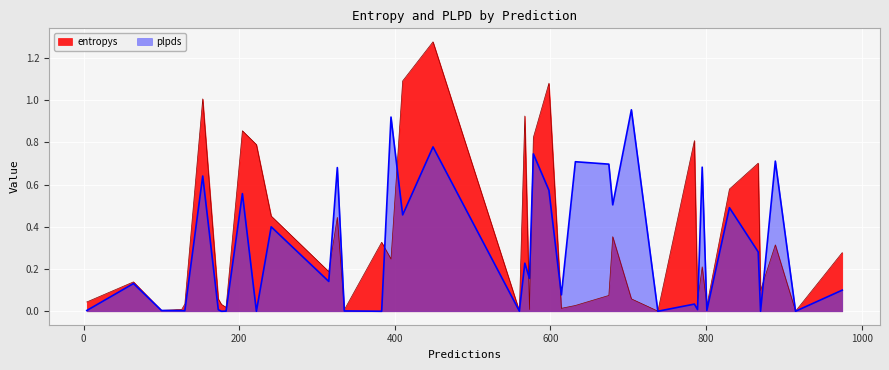

Between 22 and 32, which series saw the biggest shift?

entropys